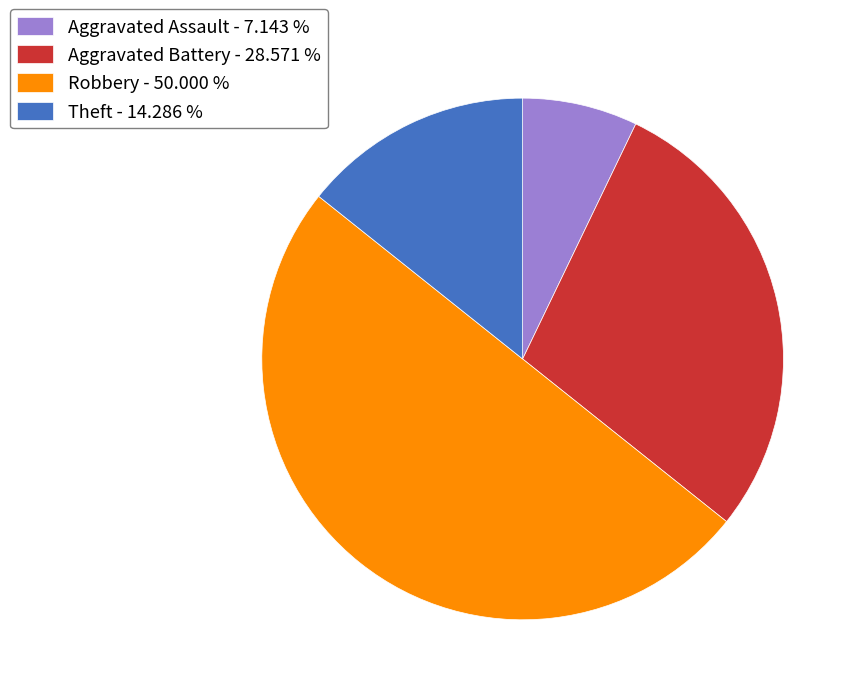

Which category has the smallest portion of the pie?

Aggravated Assault - 7.143 %